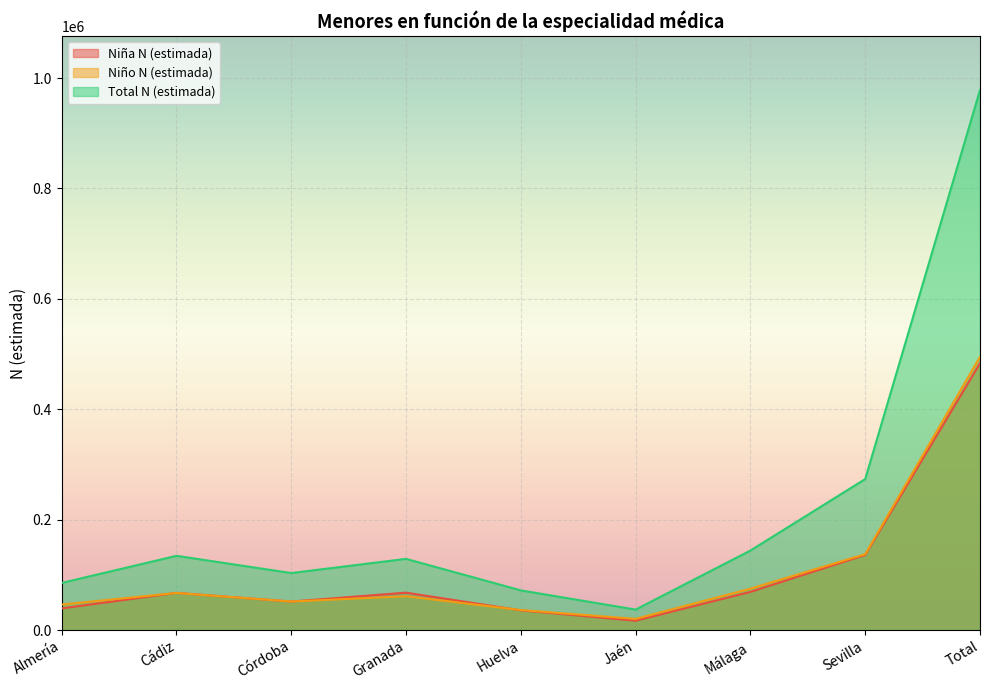

True or false: Total N (estimada) and Niño N (estimada) cross at least once.

False